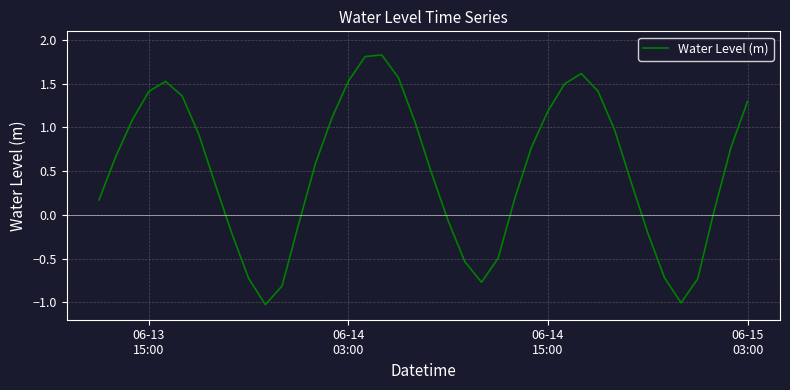

Count the number of categories in the chart.

40